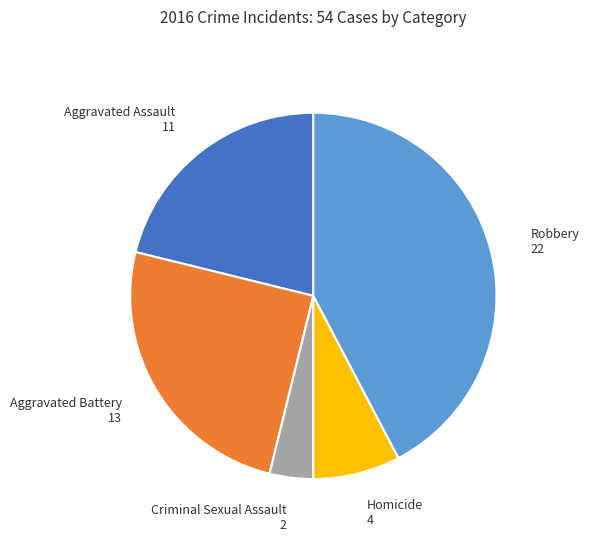

Do Aggravated Battery and Homicide together represent more than half of the pie?

No